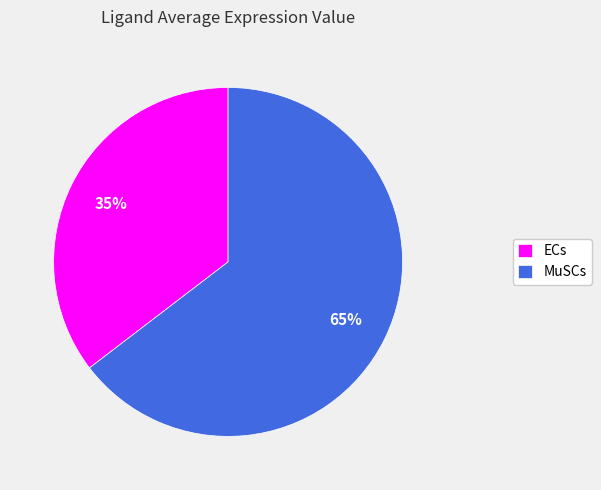

Approximately how many times larger is the value at ECs compared to MuSCs?

0.5